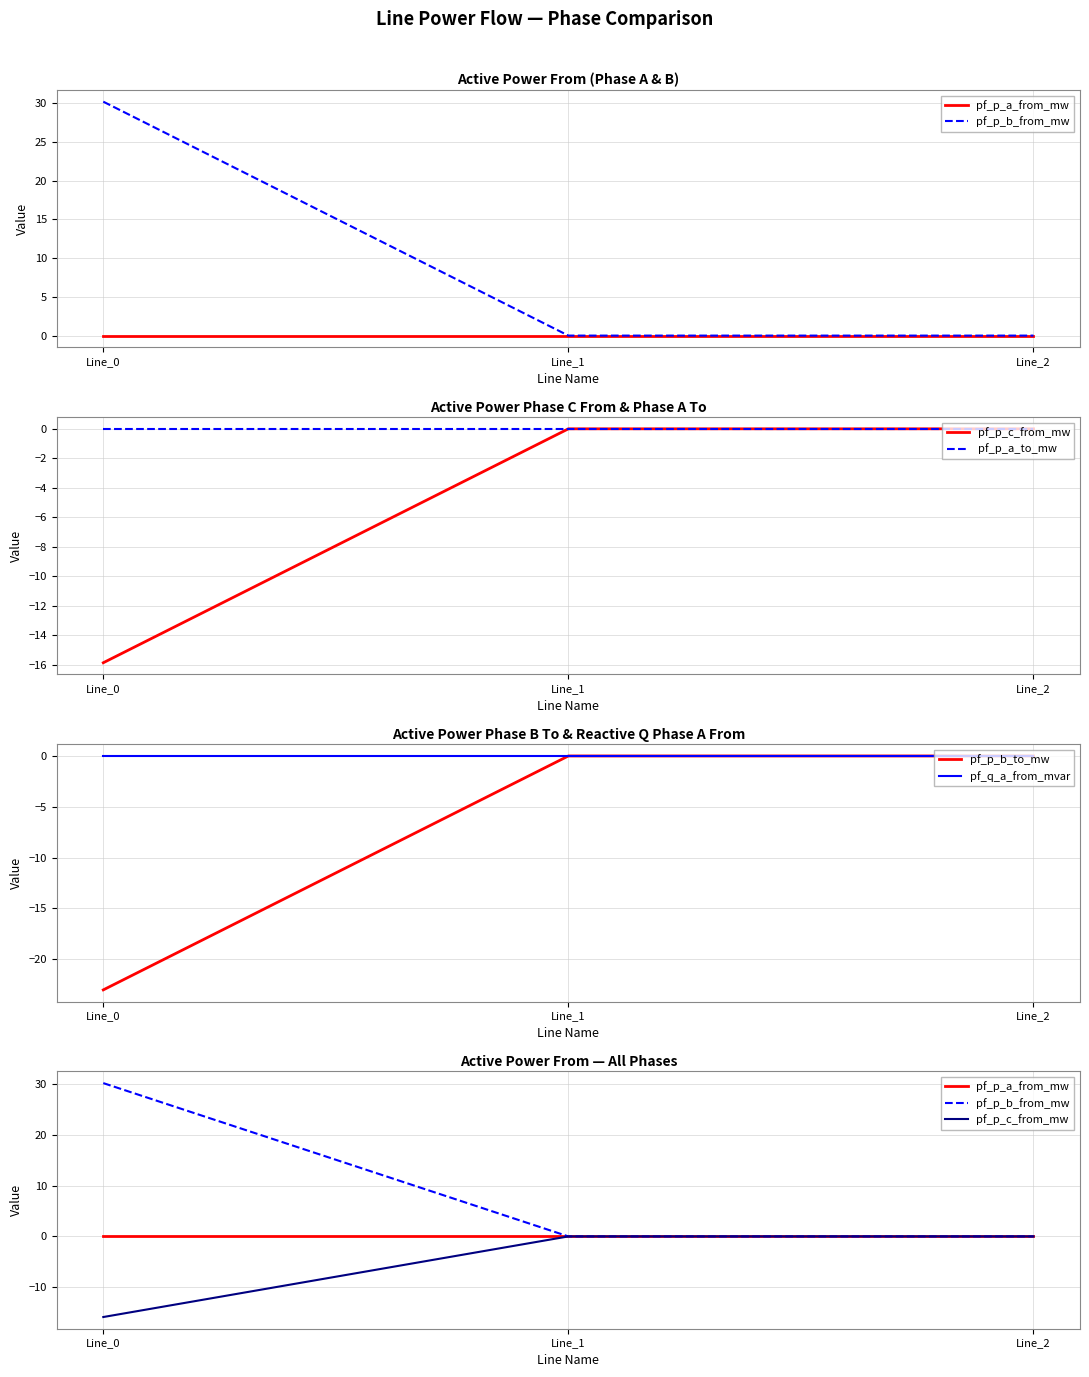

Is this an area chart (filled region under the line)?

No